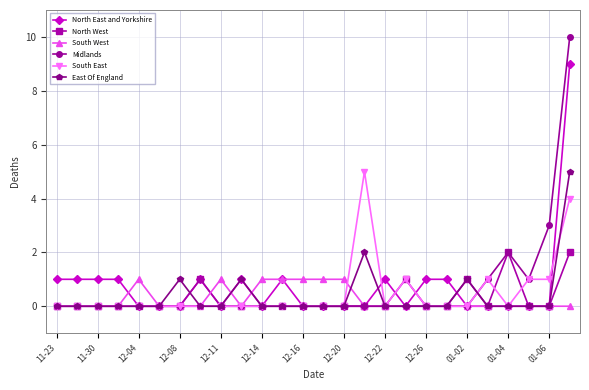

Which series has the widest spread of values?

Midlands